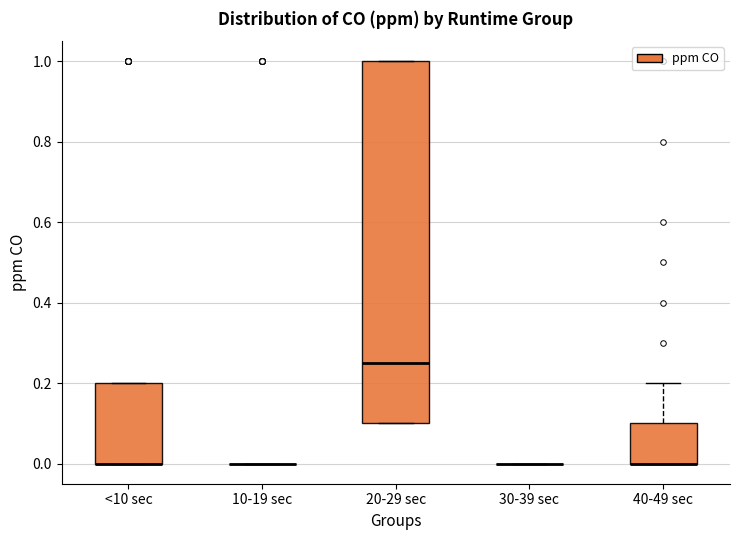

Reading left to right, transcribe this box plot: for each box, give where its median line is, the range the box spans, and where its two whiskers end, as read against the y-axis. The values are not printed on the chart, so give them approximately, as read against the axis.

<10 sec: median 0.00 (drawn on the box's lower edge), box 0.00 to 0.20, whiskers 0.00 to 0.20
10-19 sec: box collapsed to a line at 0.00, whiskers 0.00 to 0.00
20-29 sec: median 0.26, box 0.10 to 1.00, whiskers 0.10 to 1.00
30-39 sec: box collapsed to a line at 0.00, whiskers 0.00 to 0.00
40-49 sec: median 0.00 (drawn on the box's lower edge), box 0.00 to 0.10, whiskers 0.00 to 0.20